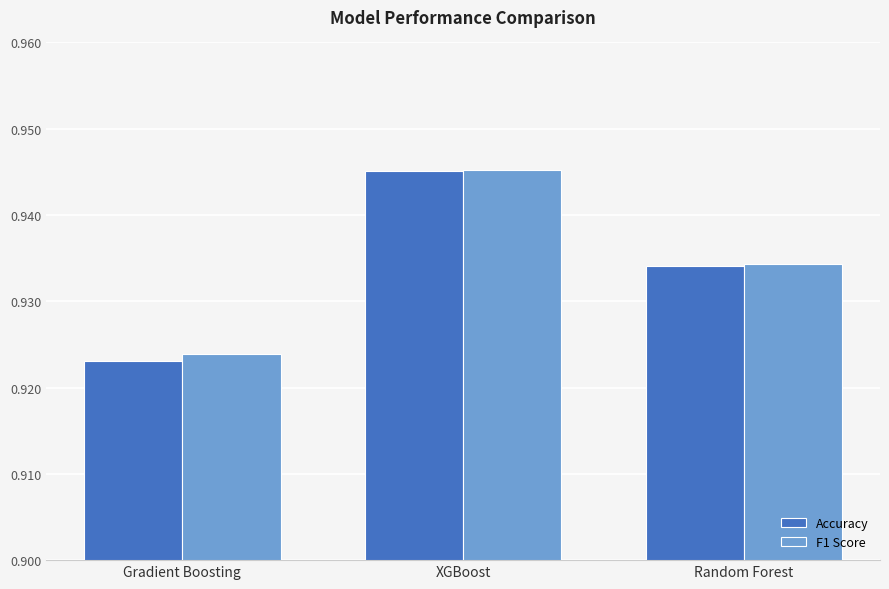

At how many categories does at least one series exceed 0?

3